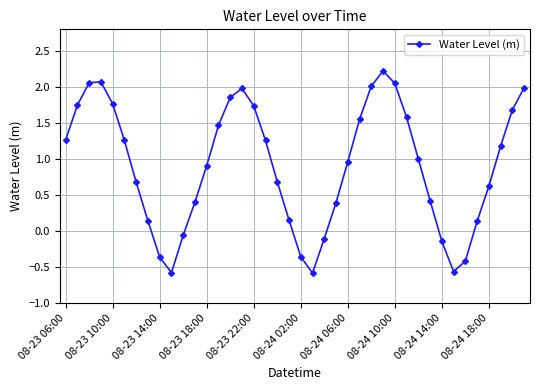

What is the minimum value shown in the chart?

-0.6